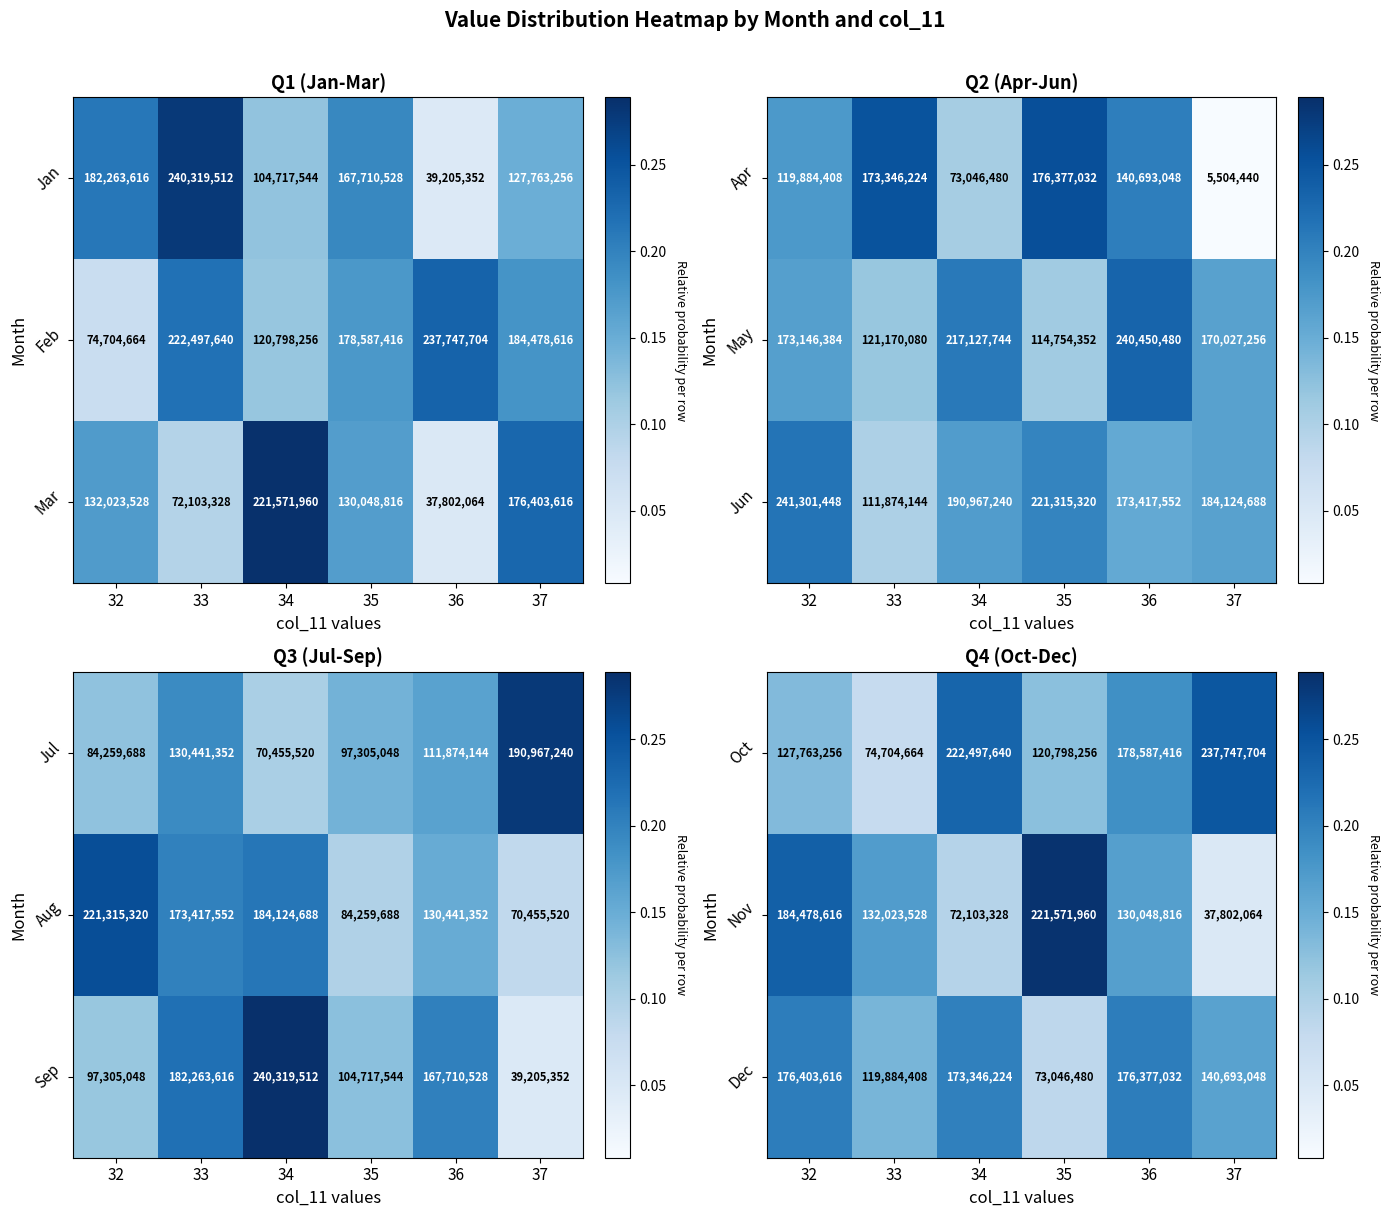

Which category has the highest value in the Dec series?

32